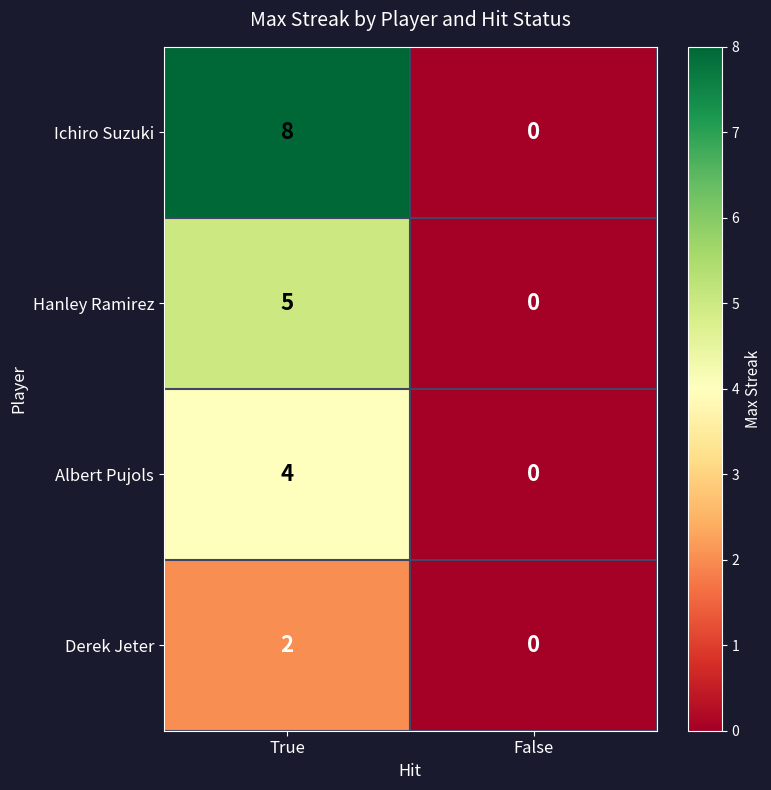

Reading left to right, transcribe all the data shown in this chart.

Ichiro Suzuki: 8	0
Hanley Ramirez: 5	0
Albert Pujols: 4	0
Derek Jeter: 2	0